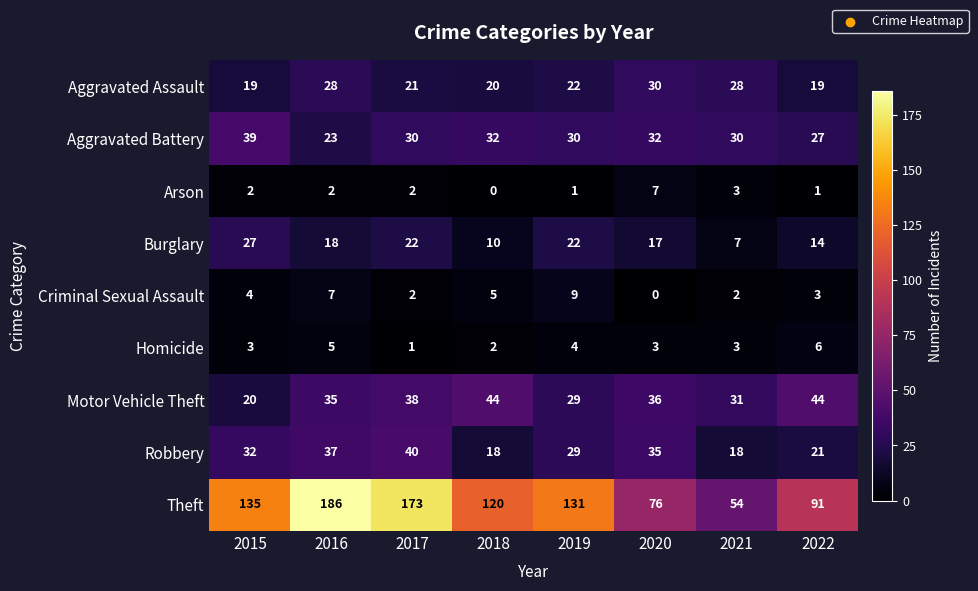

At which category is the sum across all series the highest?

2016